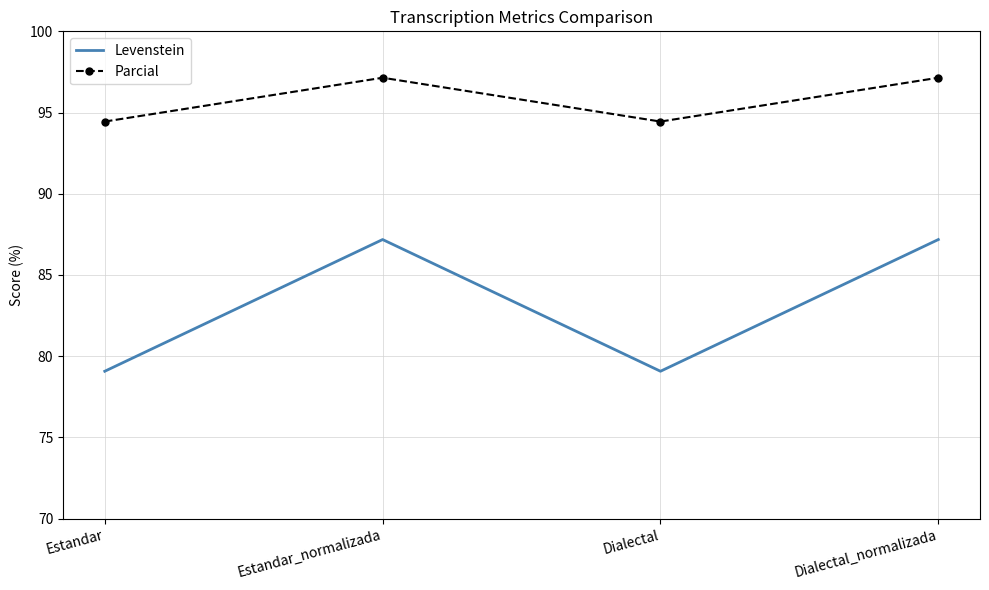

What position from the right is Estandar?

4